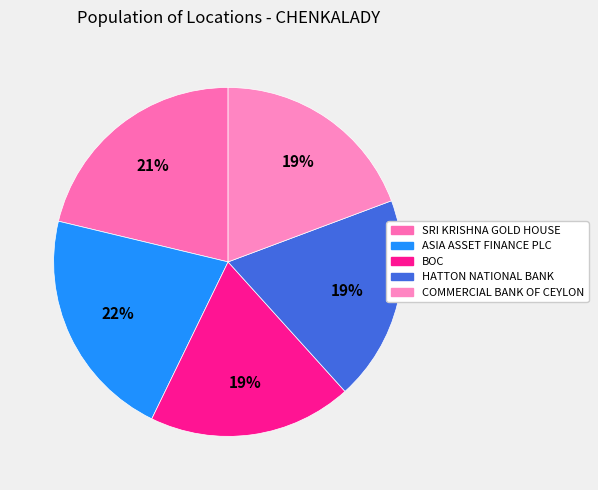

Is the sum of HATTON NATIONAL BANK and SRI KRISHNA GOLD HOUSE greater than half?

No